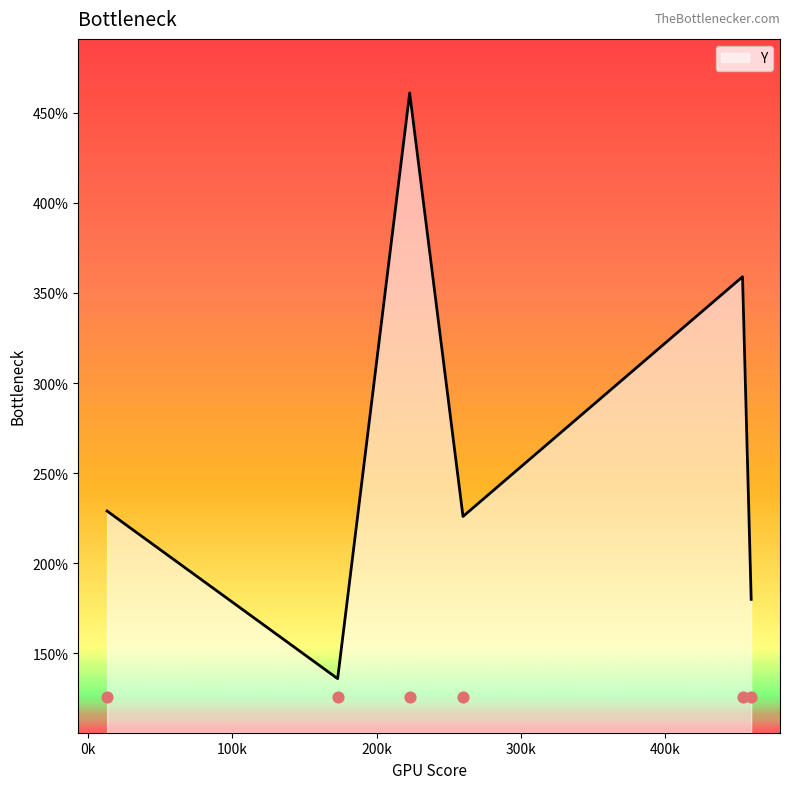

What is the change in value from 13 to 454?

+130